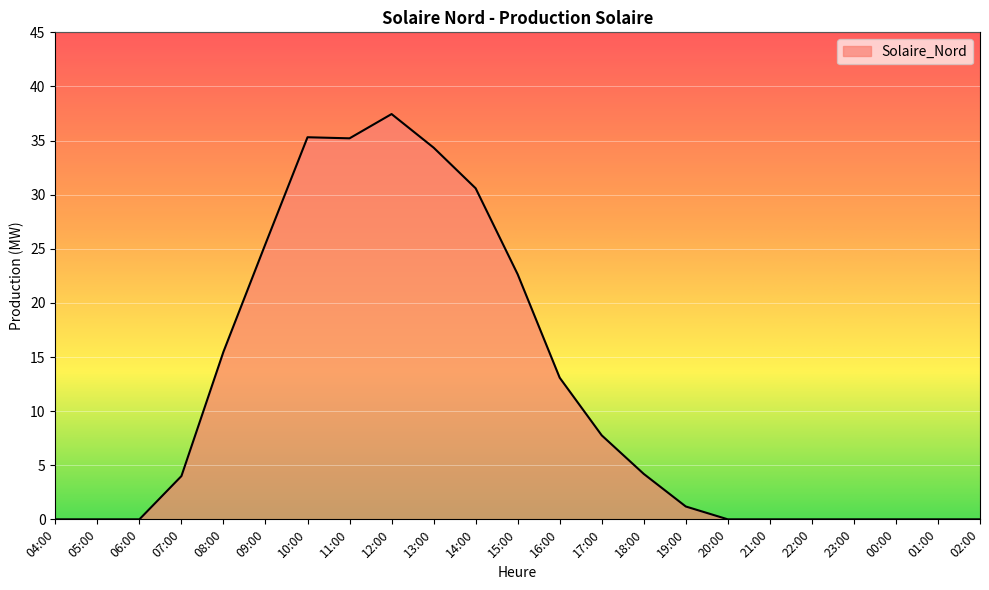

Between 19:00 and 21:00, which is larger?

19:00